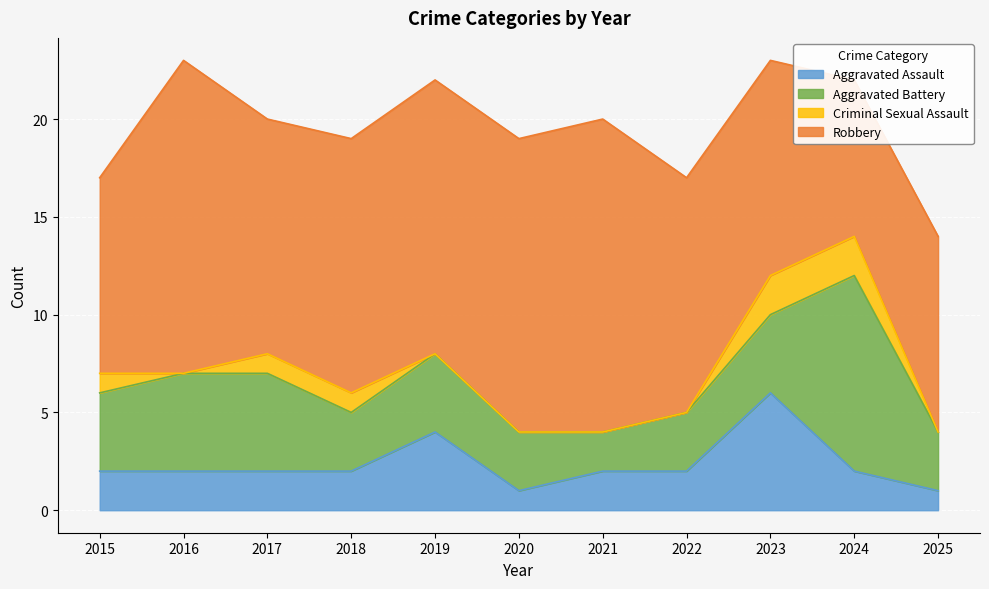

How many lines are shown in the chart?

4